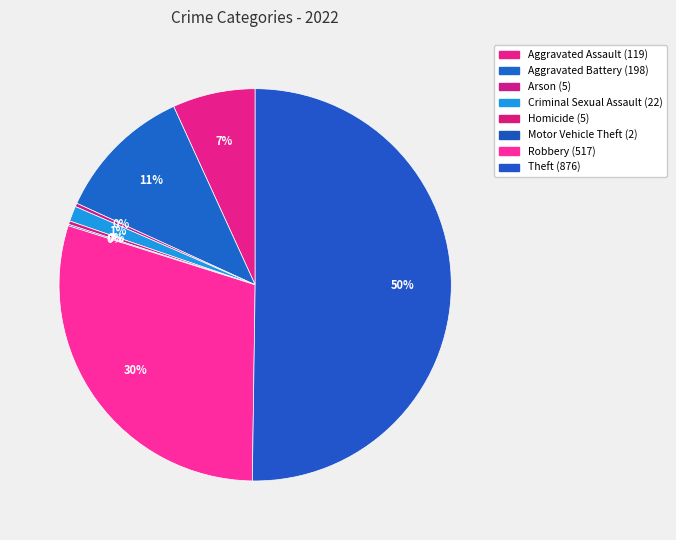

Does Theft account for over 50% of the chart?

Yes